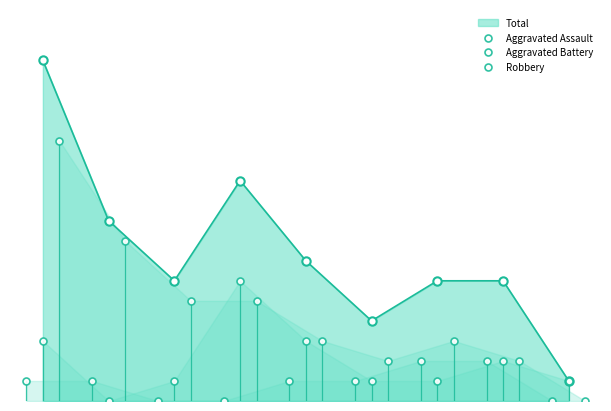

How many intersections are there between Aggravated Battery and Robbery?

1